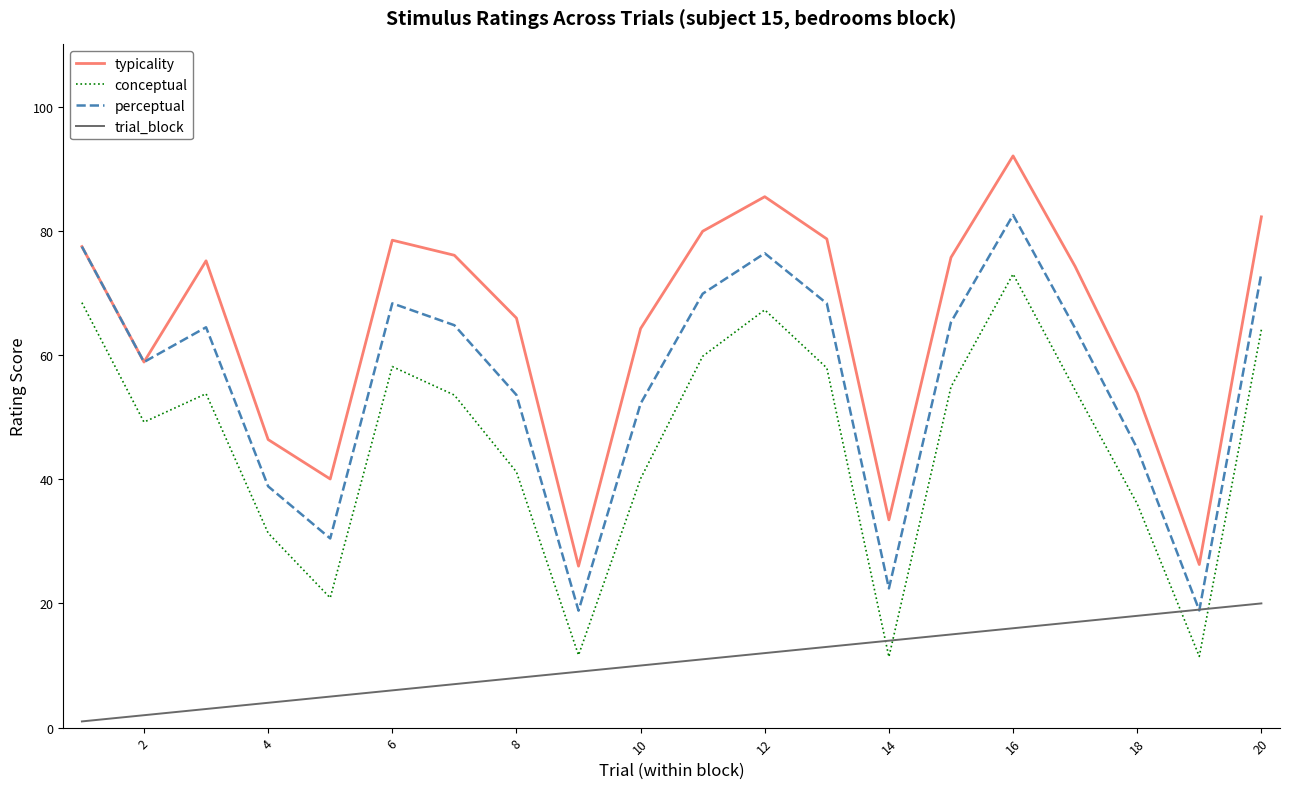

How many lines are shown in the chart?

4